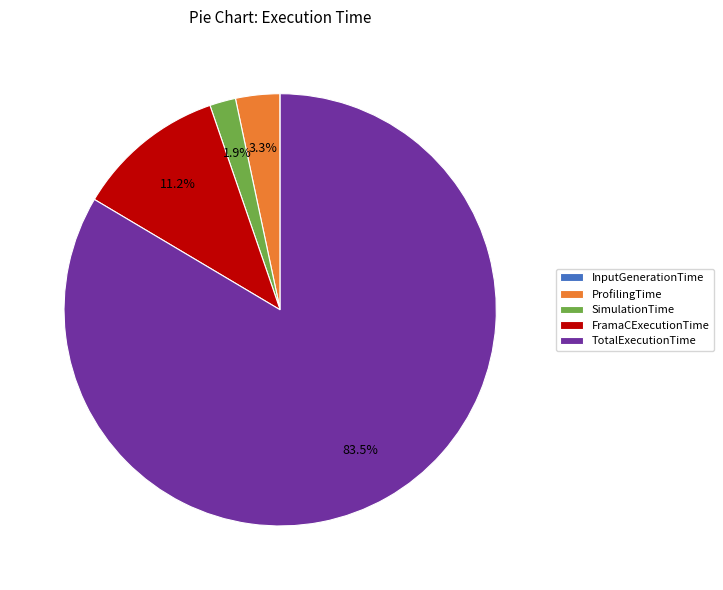

Which category has the biggest portion of the pie?

TotalExecutionTime